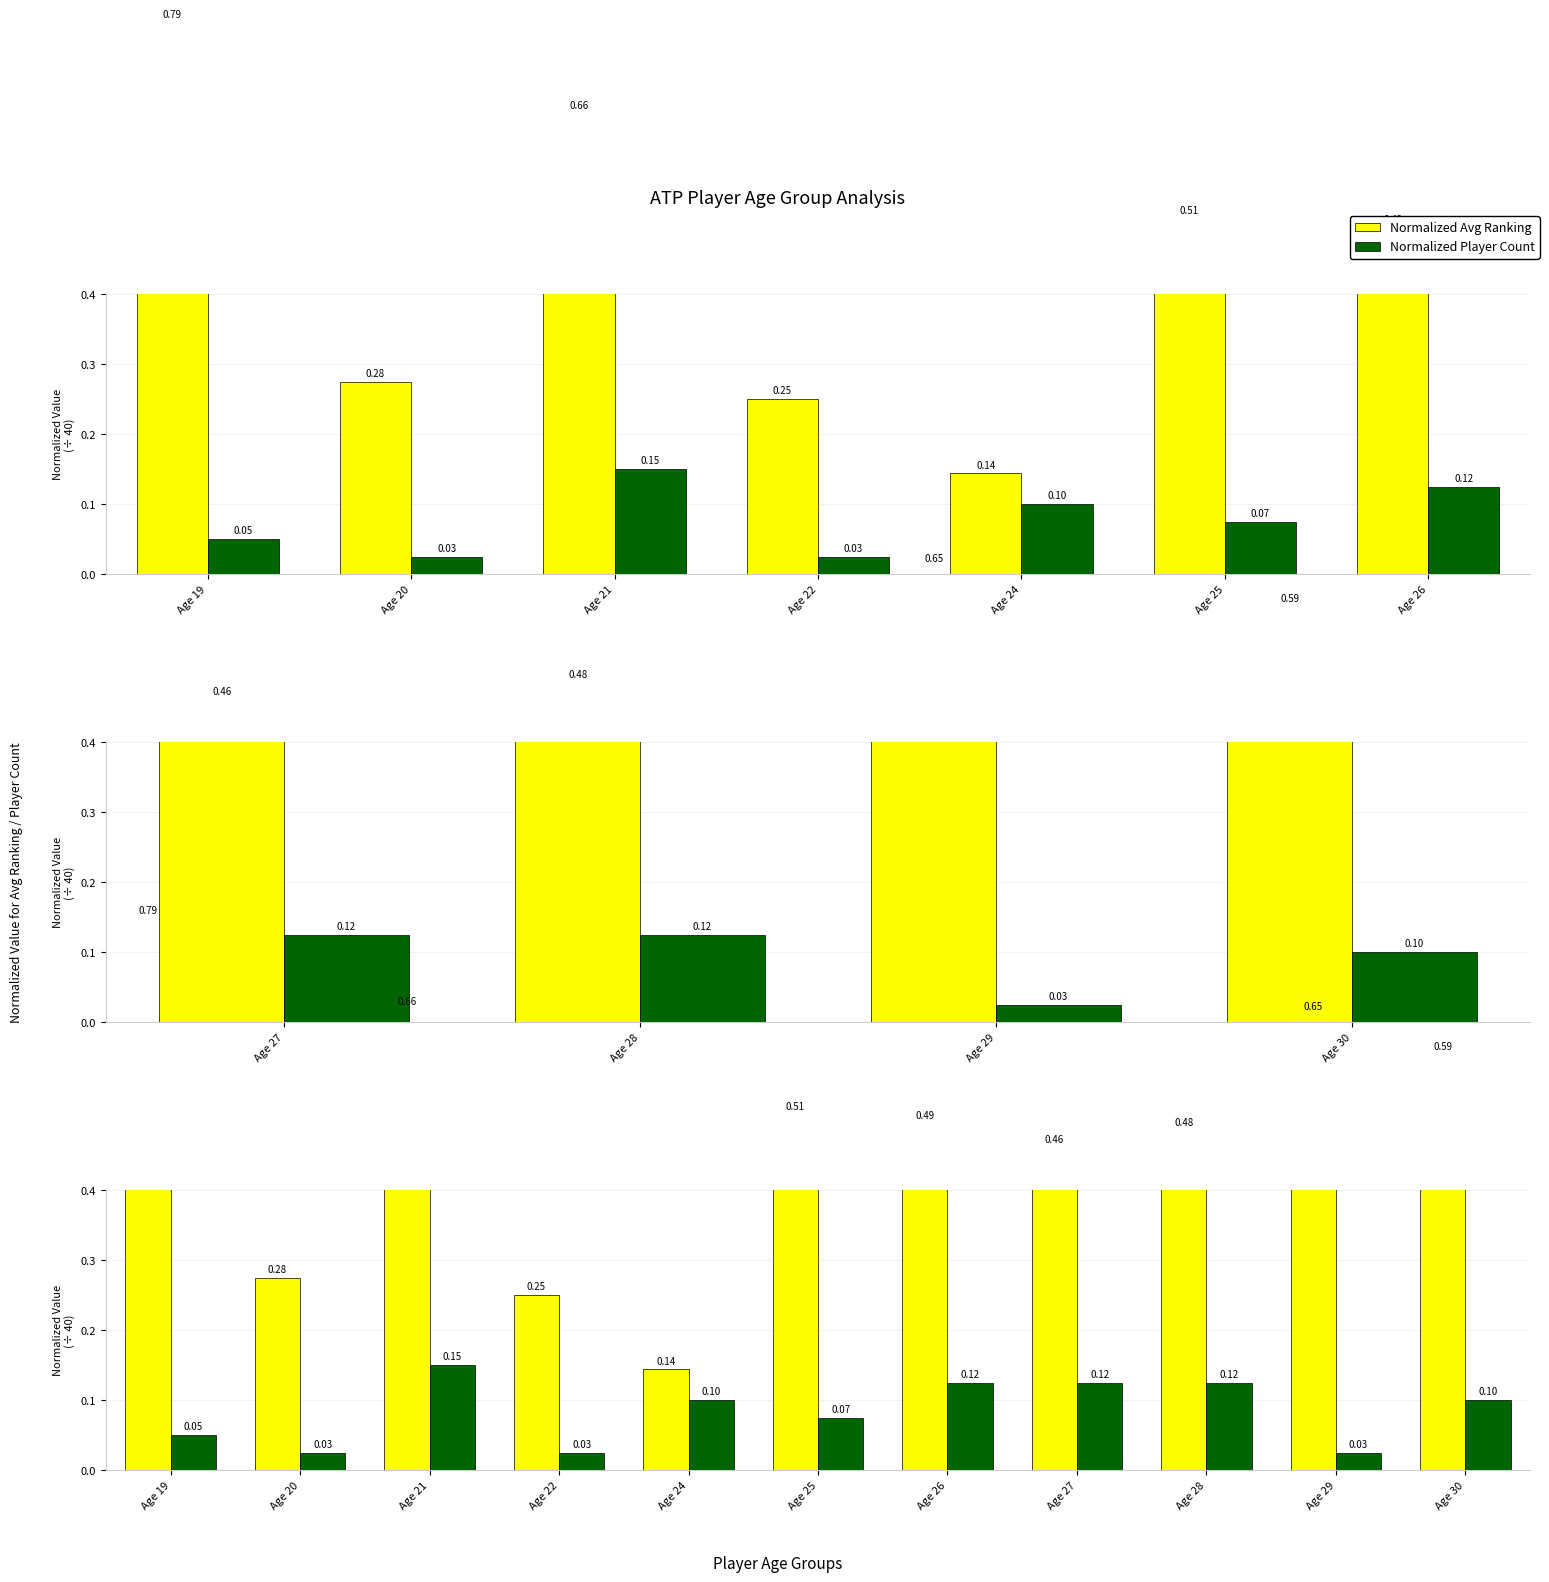

At which label is Normalized Avg Ranking closest to 0?

Age 24